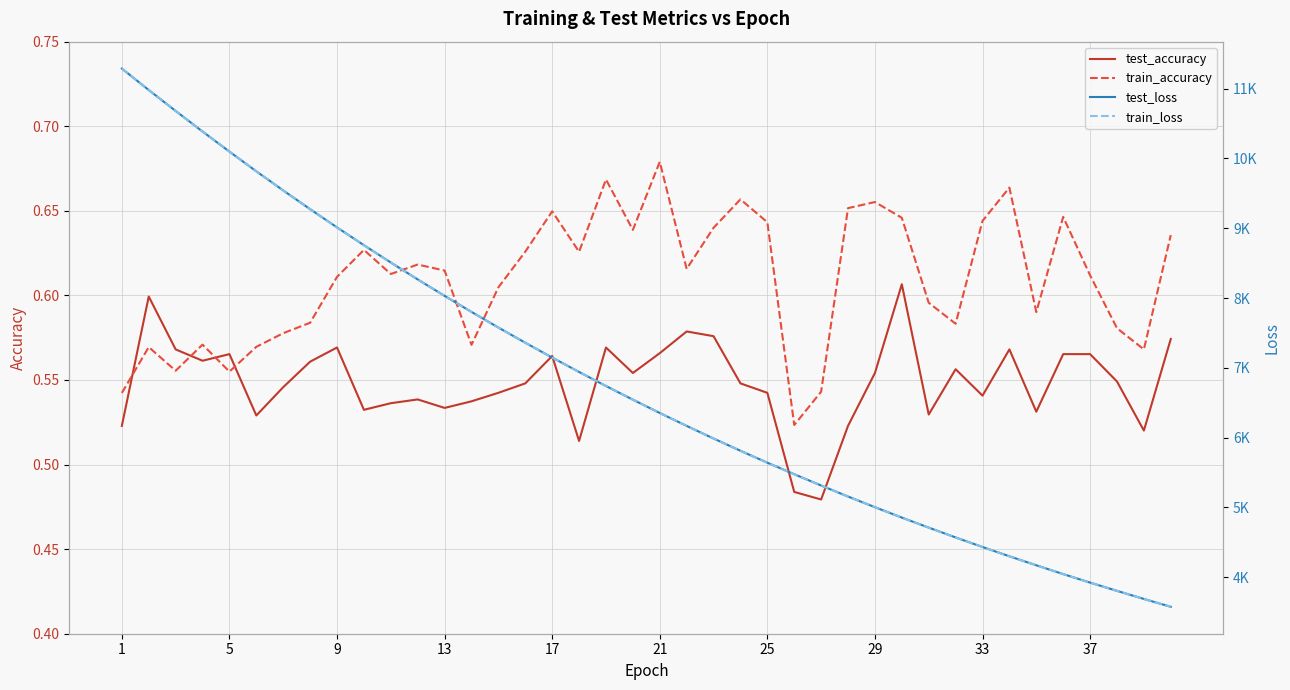

How many interior local peaks does the test_accuracy series have?

10